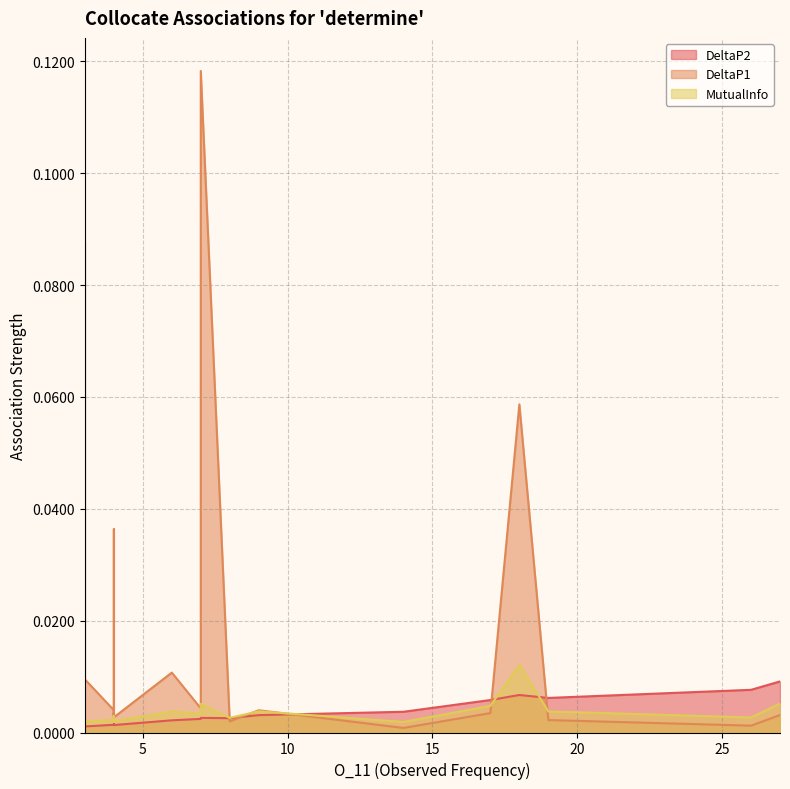

How many times do DeltaP1 and DeltaP2 cross each other?

9